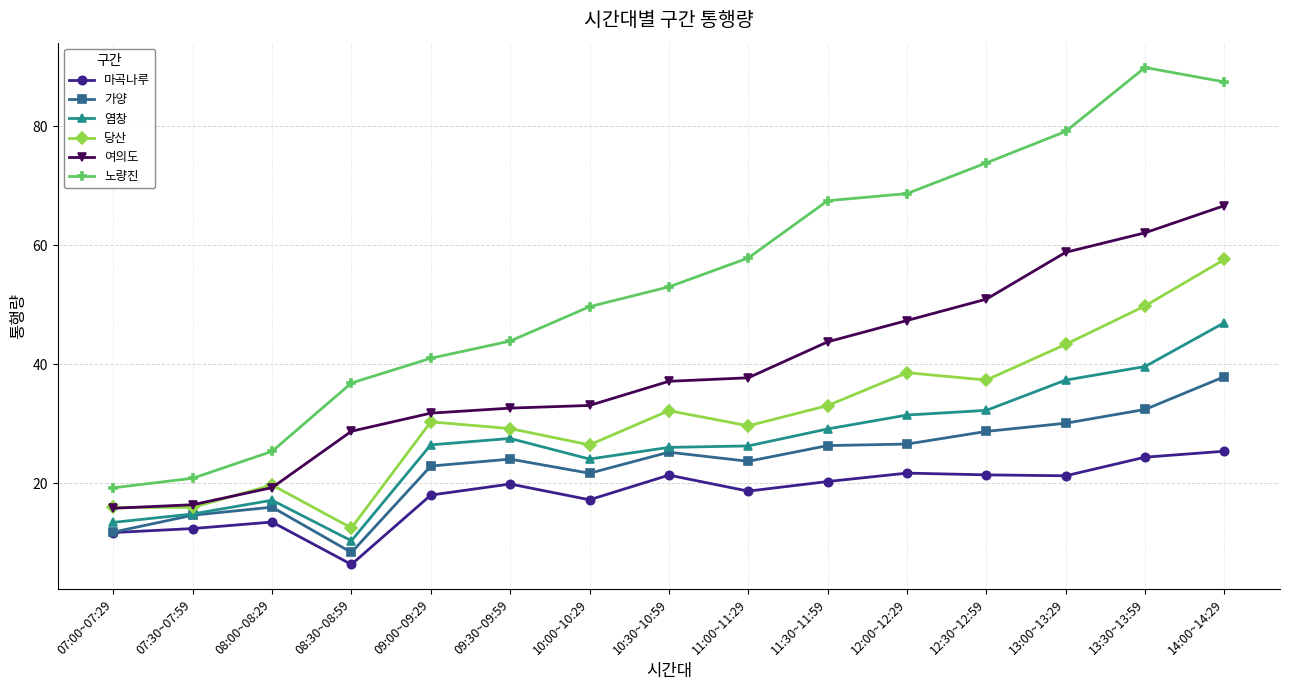

Which series has the largest total across all categories?

노량진